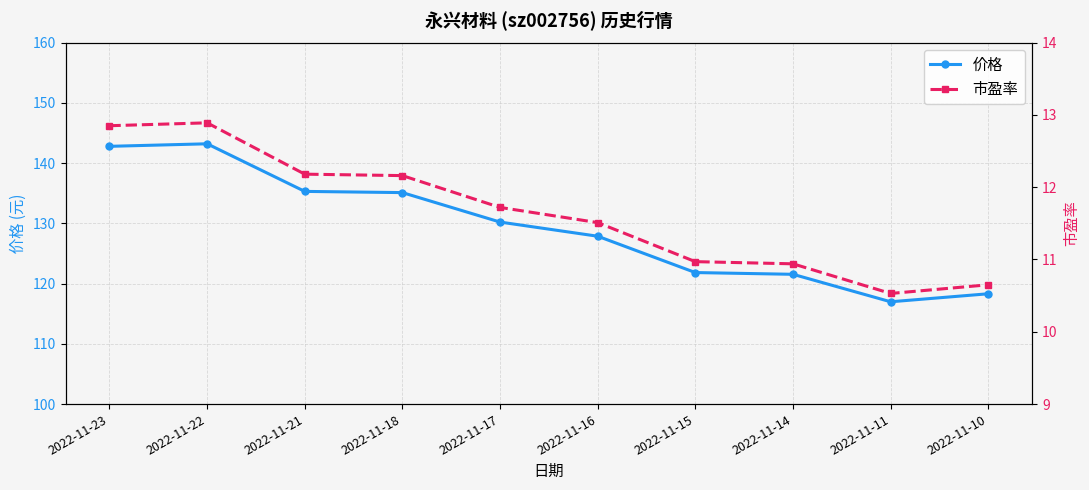

Between 2022-11-23 and 2022-11-21, which is larger?

2022-11-23